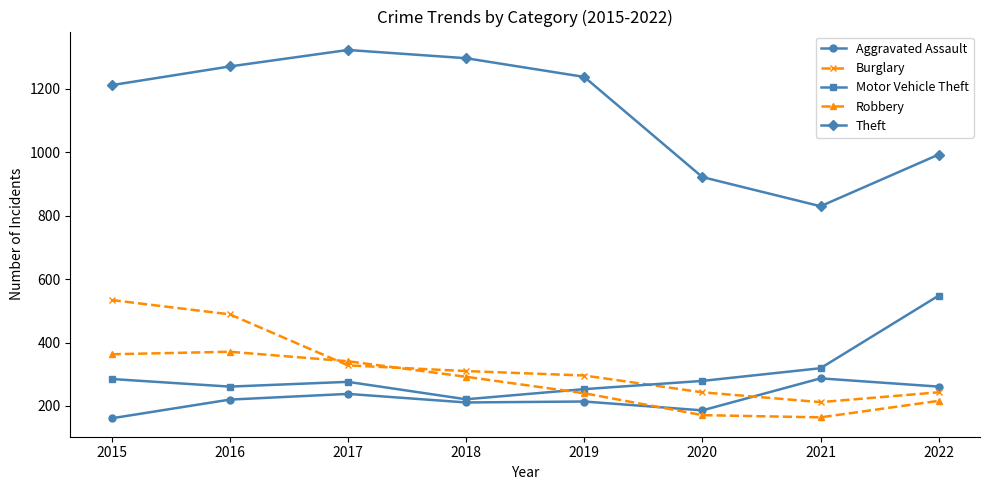

Rank the series by their maximum value, from lowest to highest.

Aggravated Assault, Robbery, Burglary, Motor Vehicle Theft, Theft